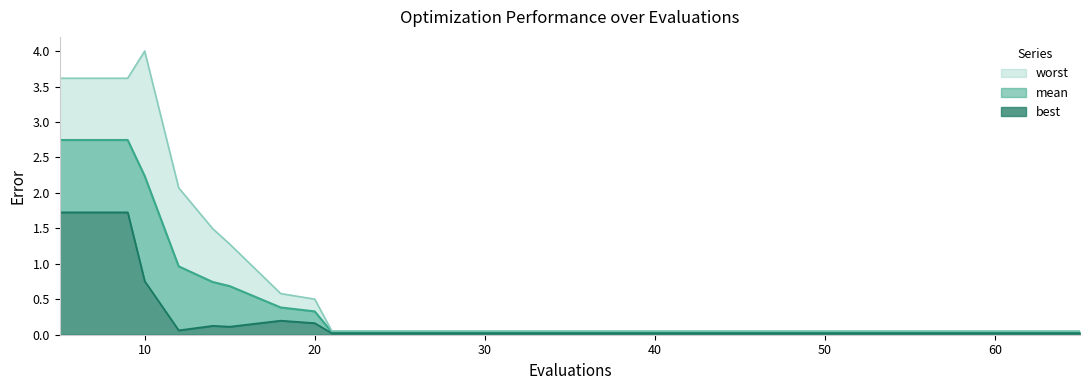

Count the number of data series in this chart.

3